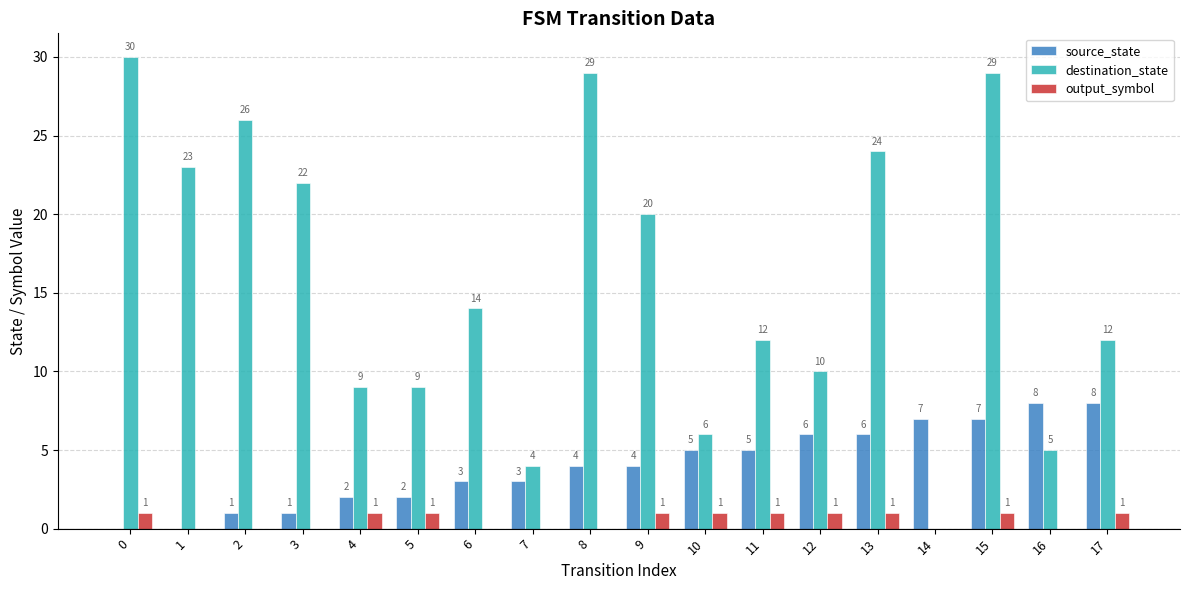

Count the number of data series in this chart.

3